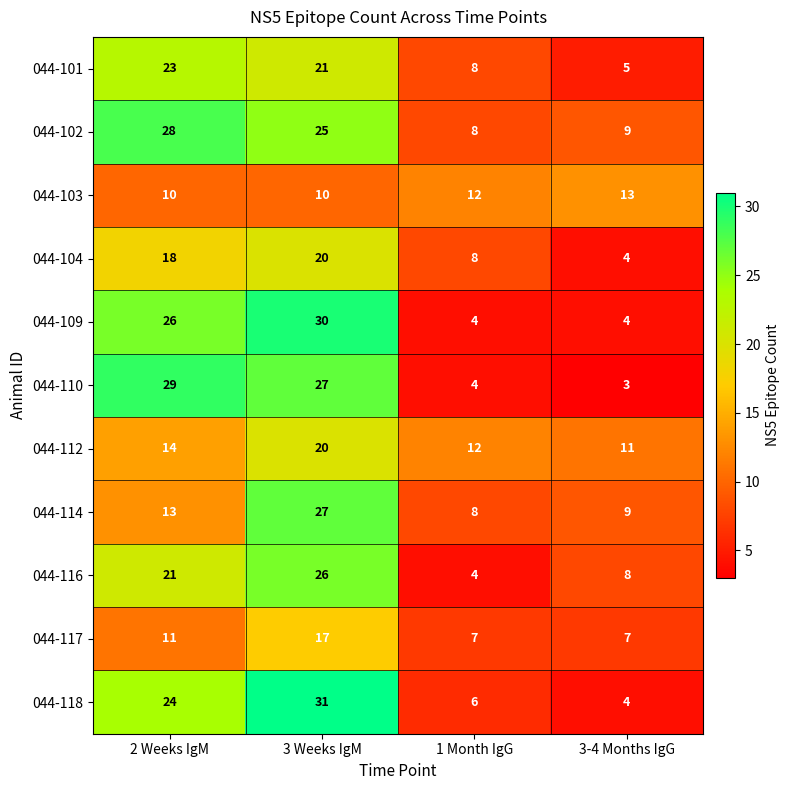

At which label does 044-114 reach its minimum?

1 Month IgG